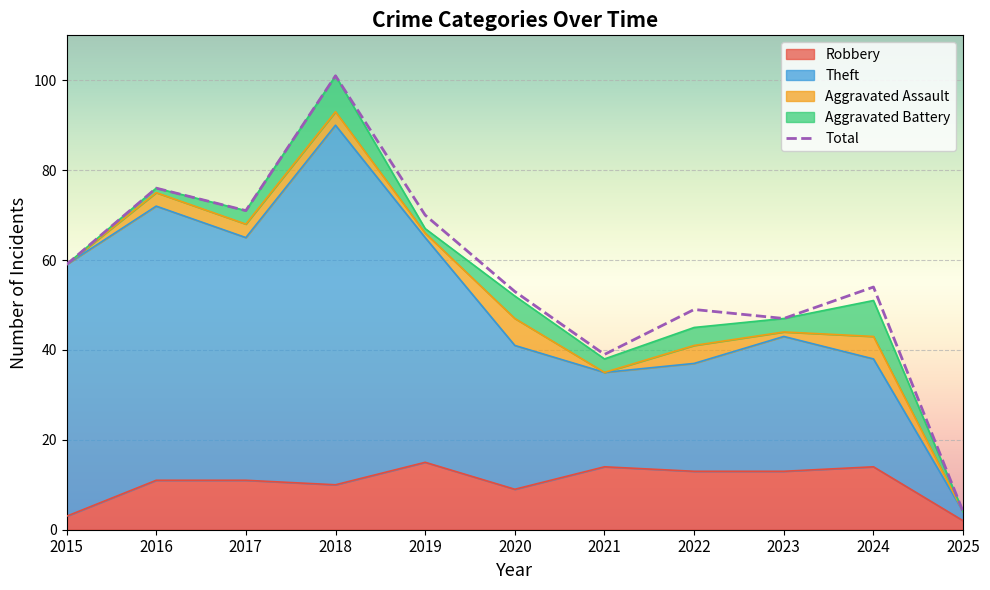

What is the difference between the Robbery values at 2017 and 2019?

4